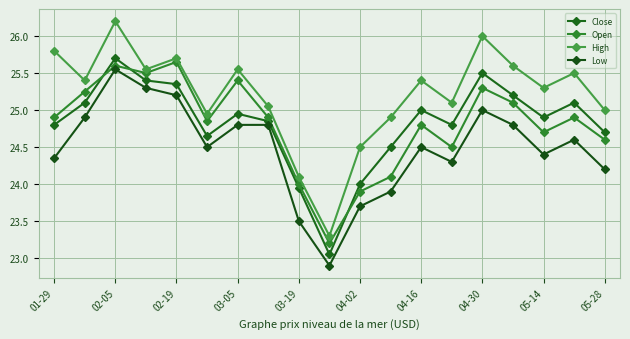

Which category has the highest value across all series?

02-05